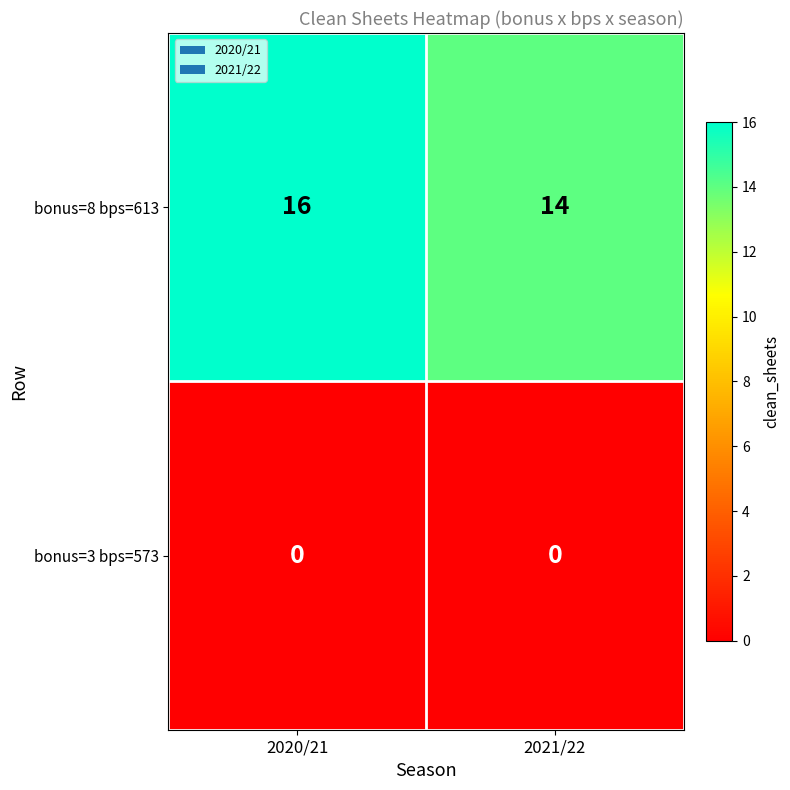

What is the sum of the bonus=8 bps=613 values at 2020/21 and 2021/22?

30